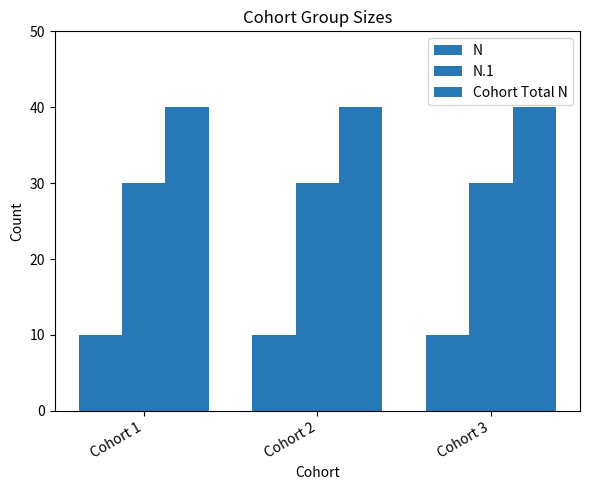

What is the value of the N bar at the 1st from the left?

10